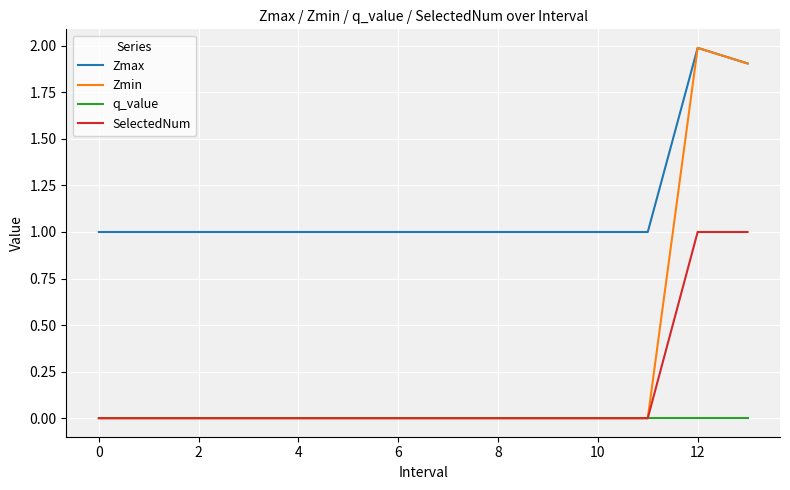

What is the difference between the second highest and minimum values in the Zmin series?

1.9